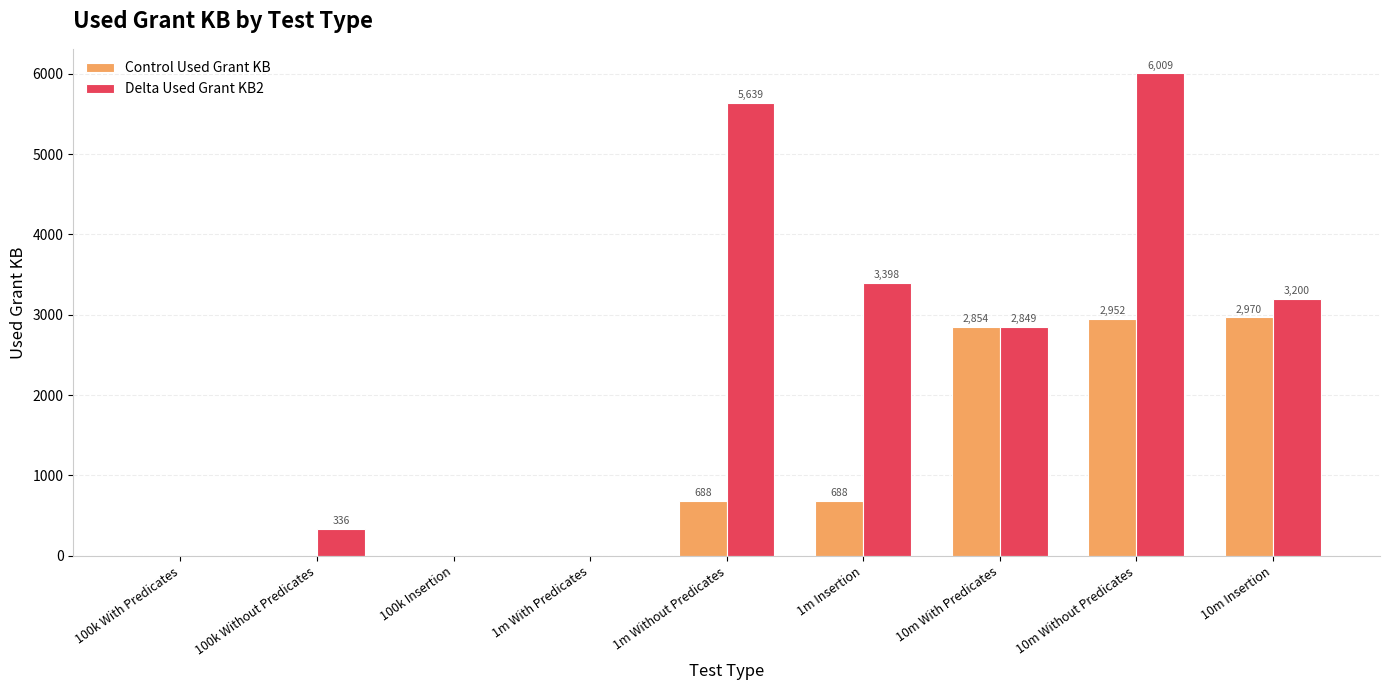

What is the average value of the Delta Used Grant KB2 series?

2381